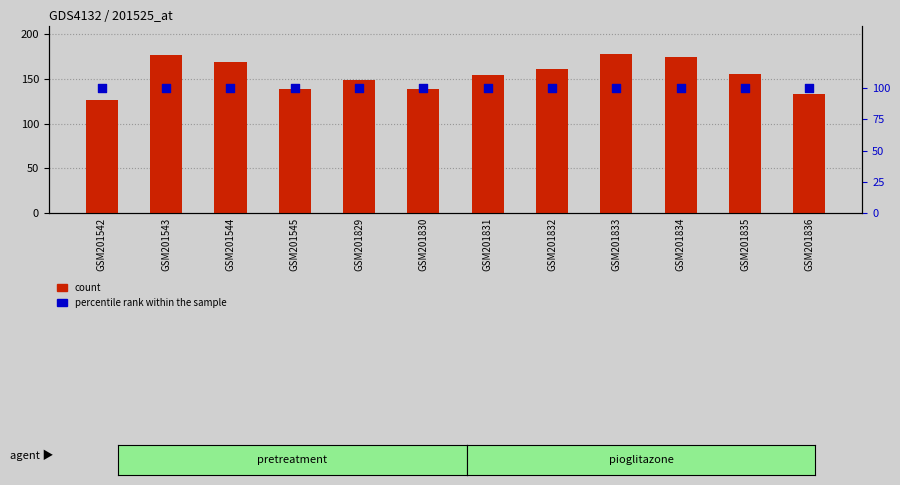

What are all the series names shown in the legend?

count, percentile rank within the sample